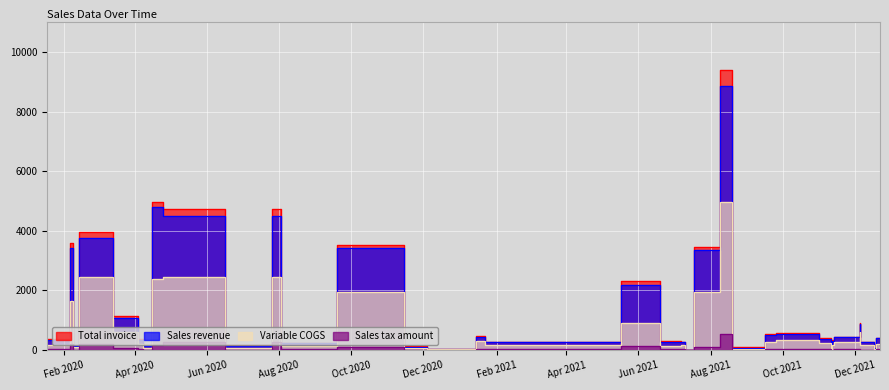

Between 2021-12-22 and 2021-12-19, which is larger?

2021-12-19